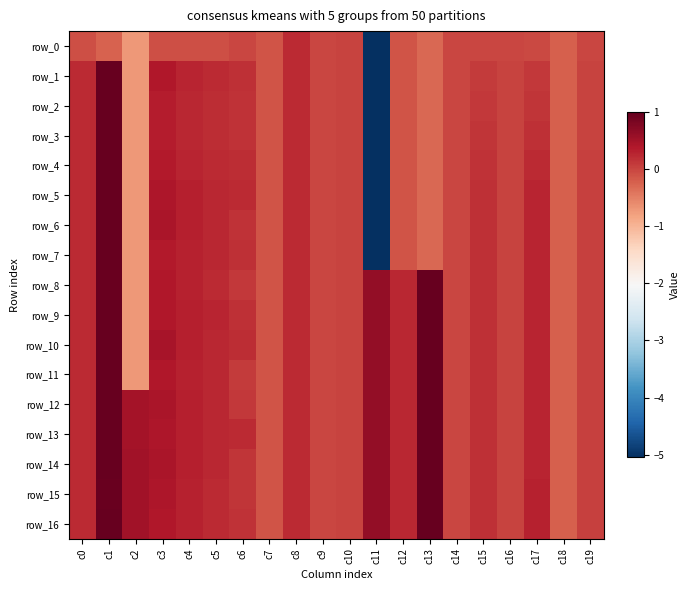

Rank the series by their maximum value, from highest to lowest.

row_1, row_2, row_3, row_4, row_5, row_6, row_7, row_9, row_10, row_11, row_12, row_13, row_14, row_16, row_8, row_15, row_0